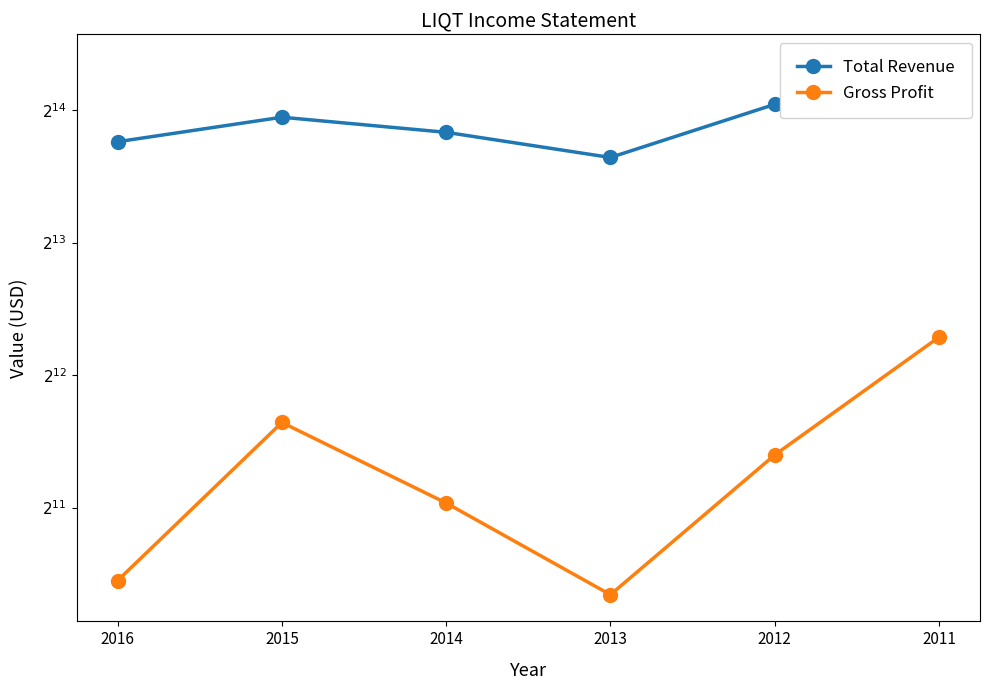

What is the sum of the Gross Profit values at 2013 and 2016?

2700